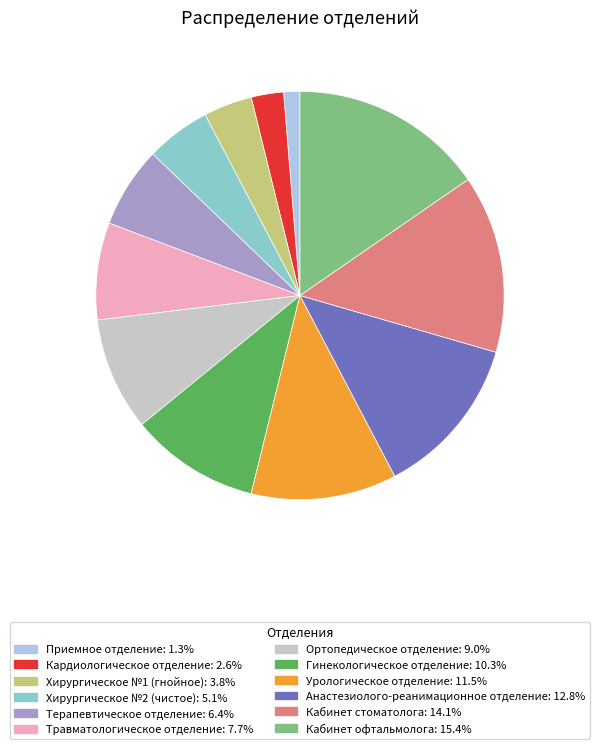

Count the number of slices in the pie.

12